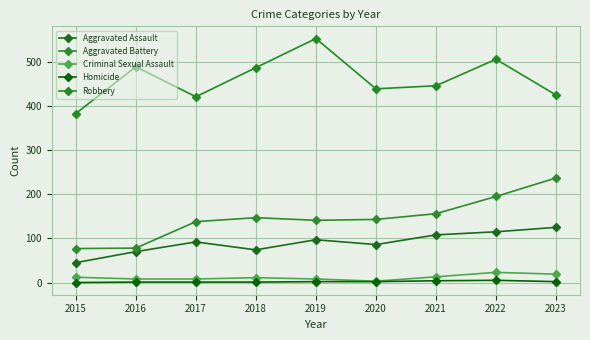

List the labels in order of Aggravated Assault value, largest first.

2023, 2022, 2021, 2019, 2017, 2020, 2018, 2016, 2015